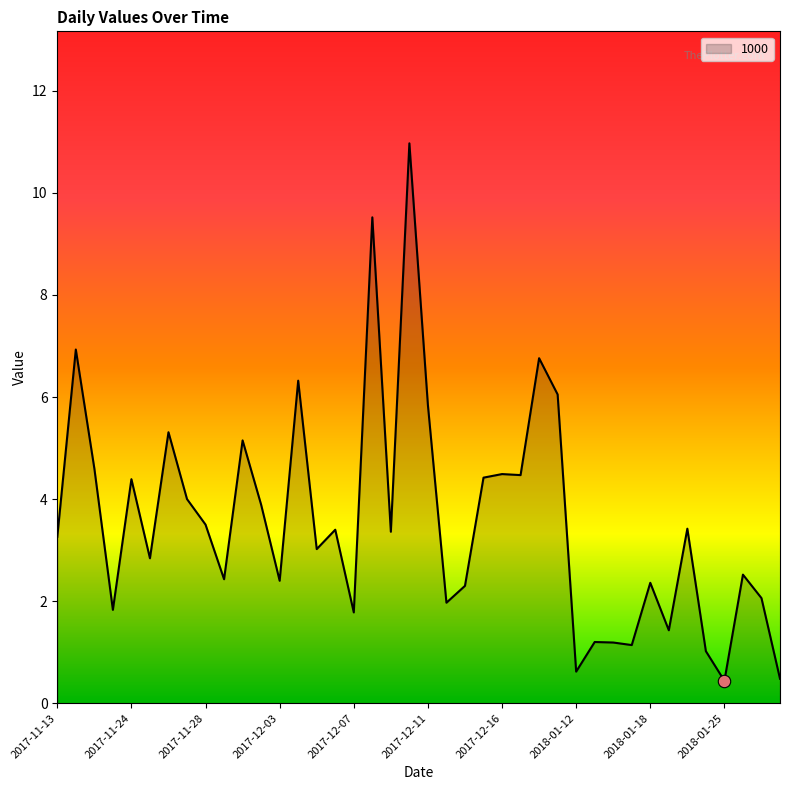

What is the minimum value shown in the chart?

0.4